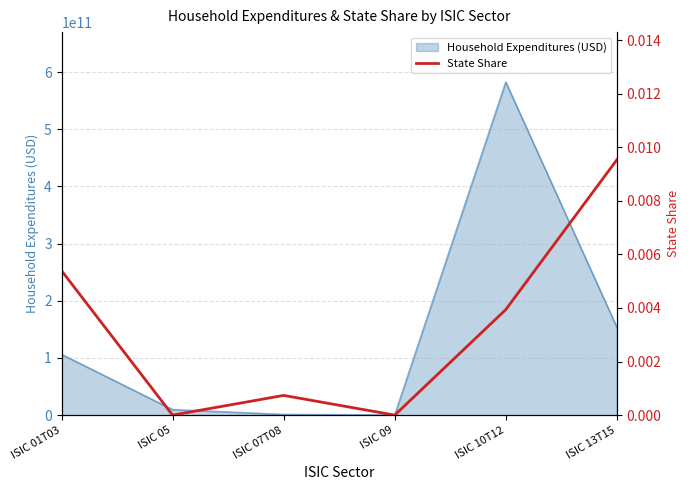

Where is Household Expenditures (USD) nearest to the value 291390556504?

ISIC 13T15